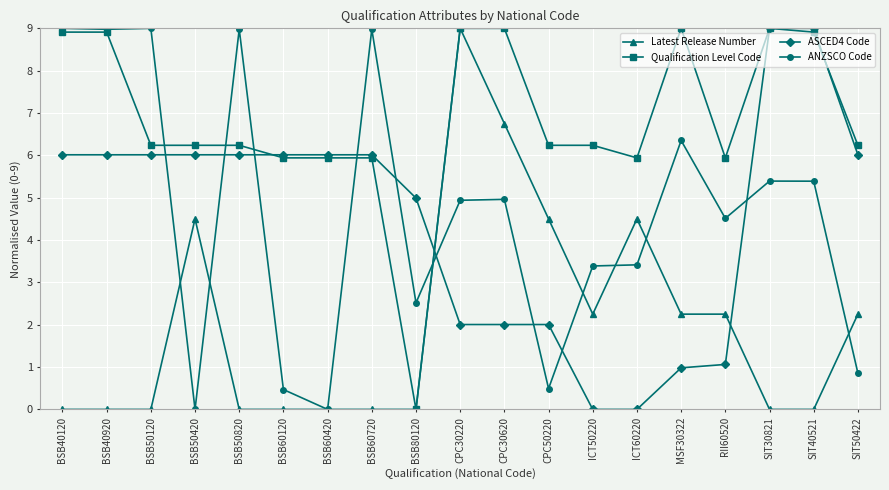

Is the value of Latest Release Number at BSB50120 greater than the value of ANZSCO Code at CPC30620?

No